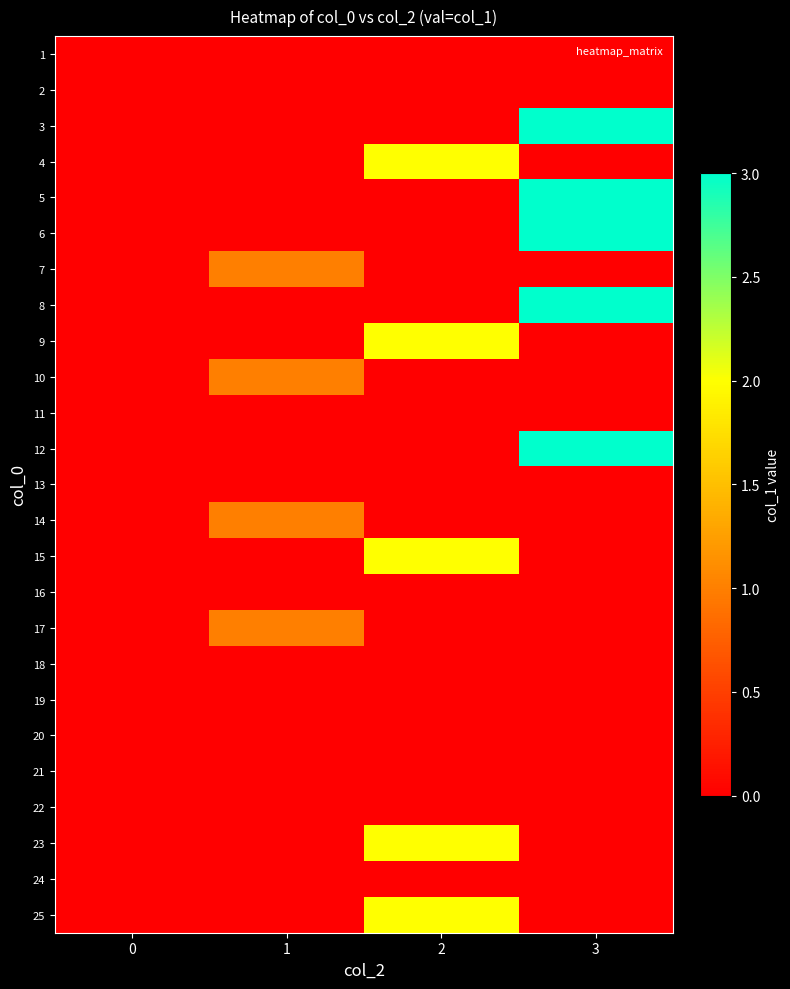

Rank the series by their maximum value, from highest to lowest.

3, 5, 6, 8, 12, 4, 9, 15, 23, 25, 7, 10, 14, 17, 1, 2, 11, 13, 16, 18, 19, 20, 21, 22, 24